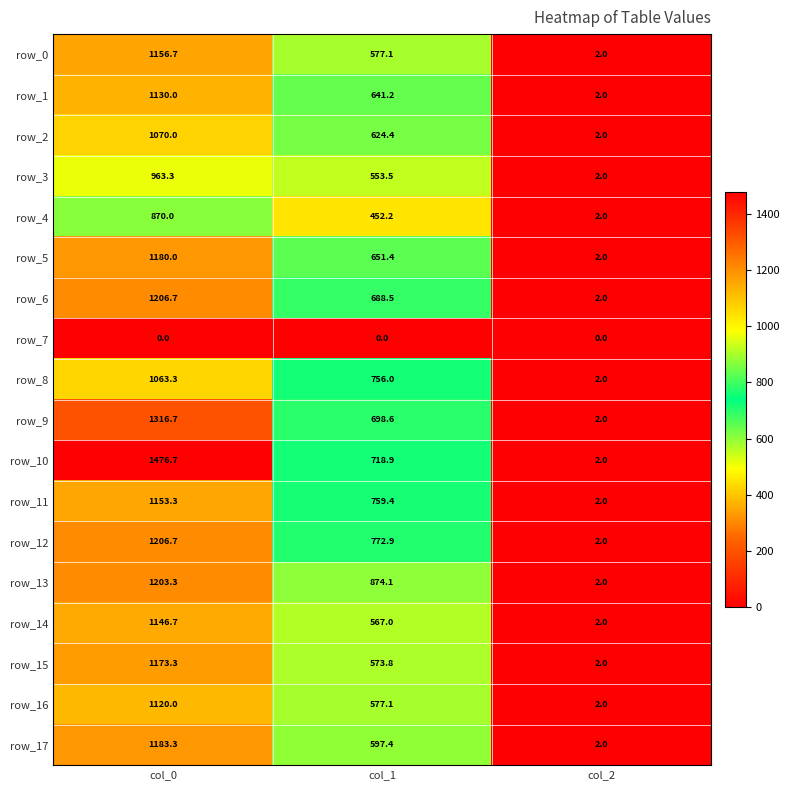

At which label does row_13 reach its peak?

col_0